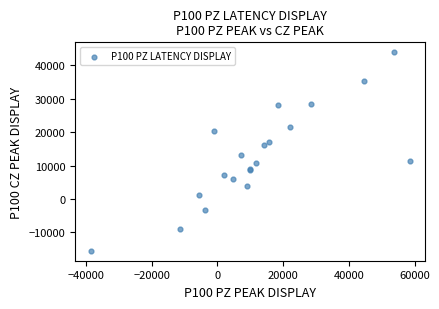

What Y value in the scatter plot is closest to 14204?

13298.0